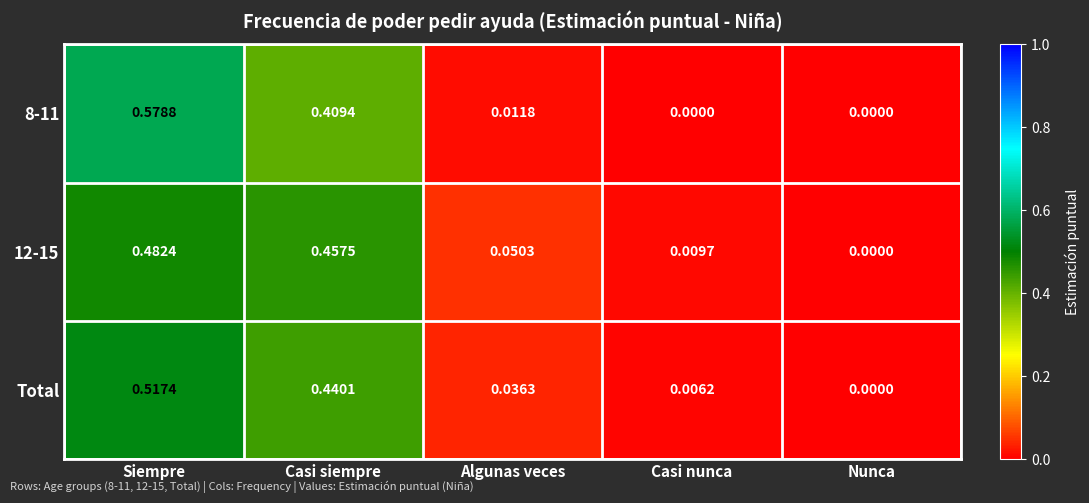

Is the value of Total at Nunca greater than the value of 8-11 at Siempre?

No